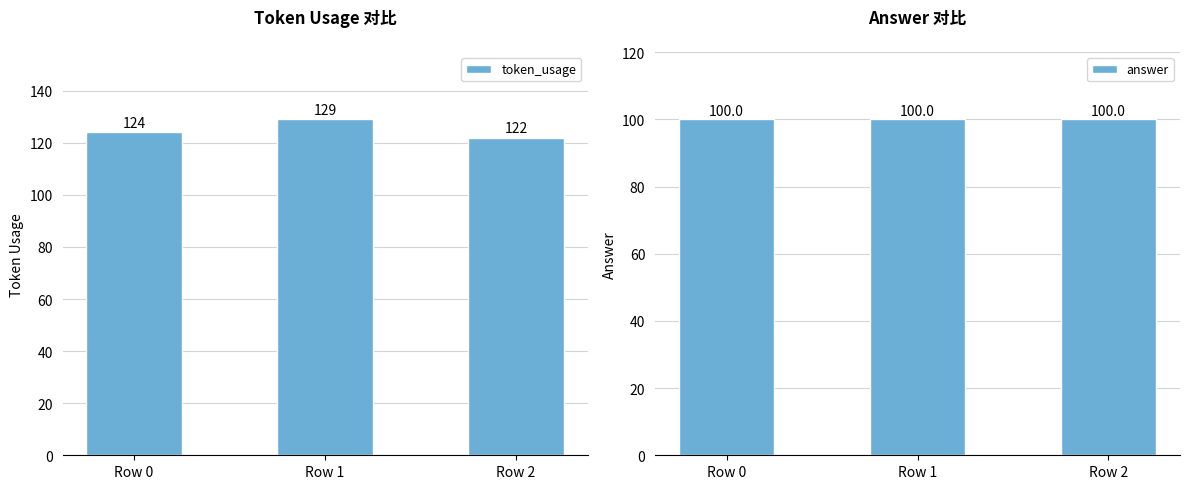

List the series in order of their overall mean, highest first.

token_usage, answer